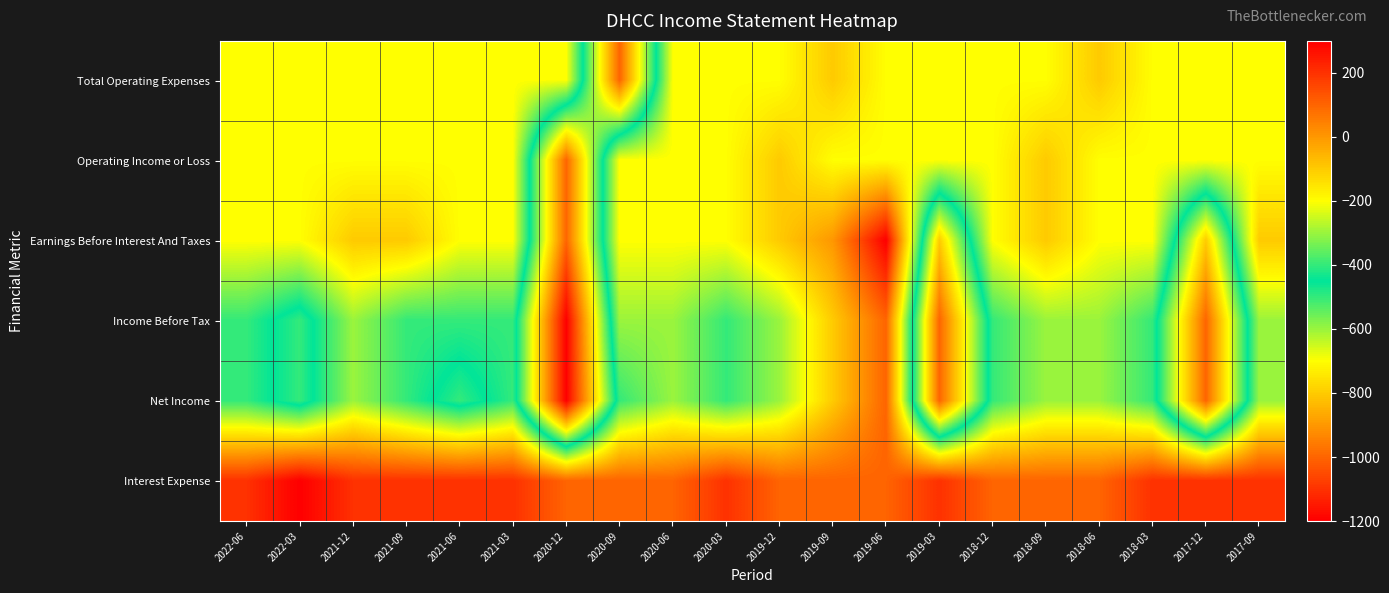

How many categories are shown in the chart?

20